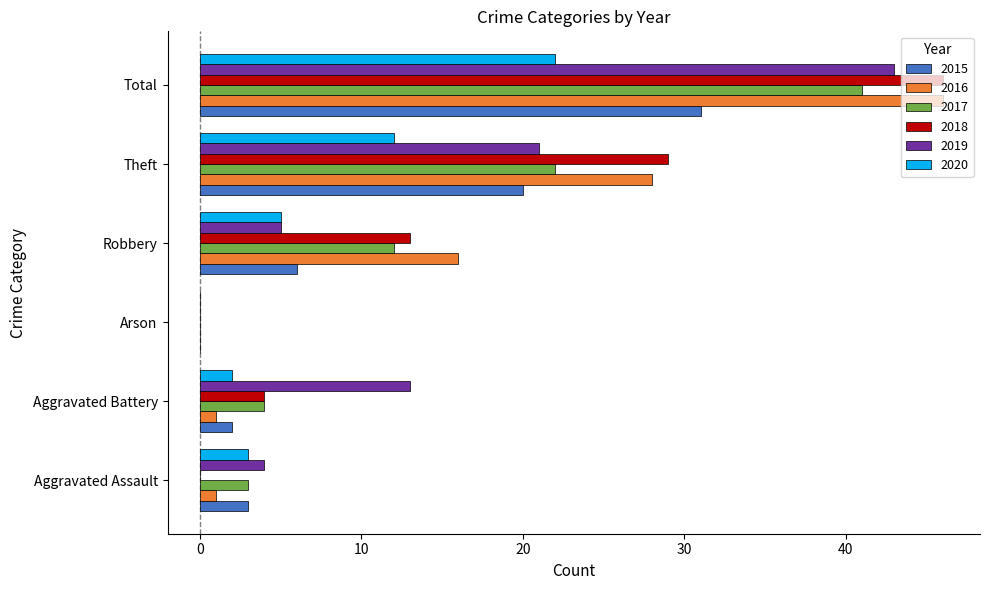

The 2018 series shows 0 at Arson. True or false?

True